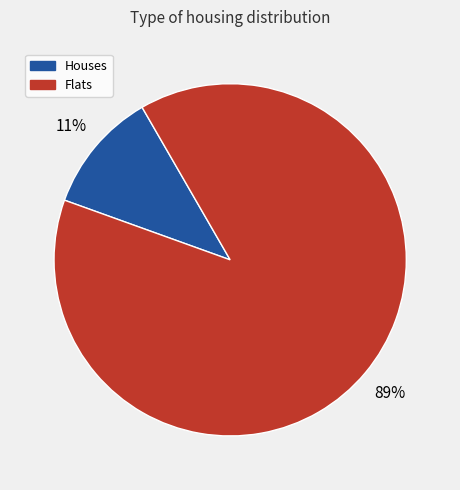

Do Flats and Houses together represent more than half of the pie?

Yes